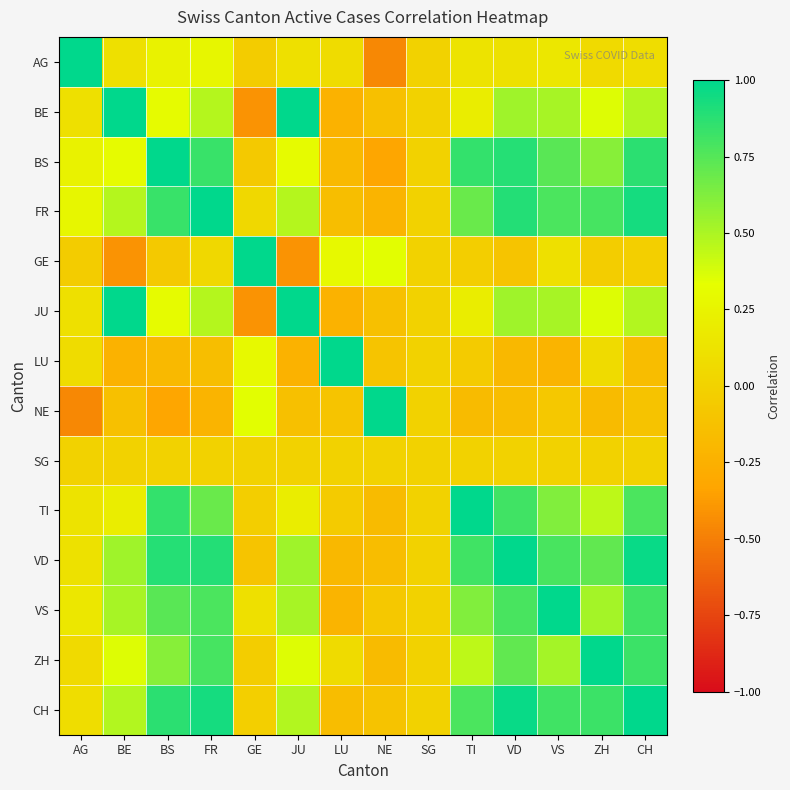

At which category is the sum across all series the highest?

CH